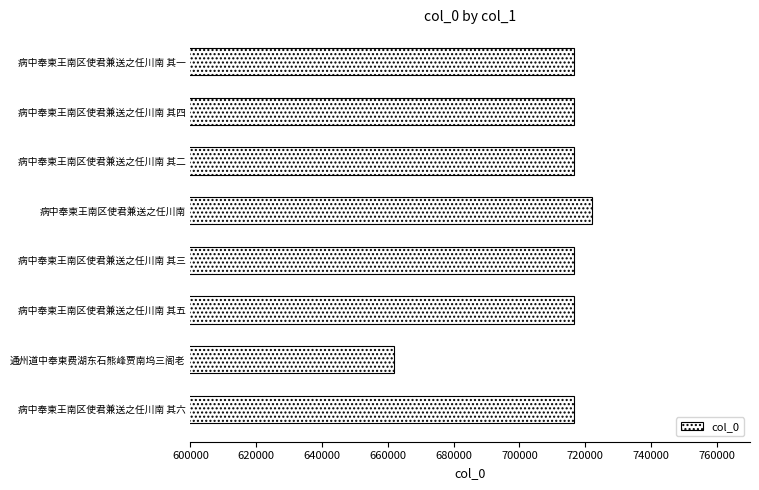

What is the maximum value shown in the chart?

722021